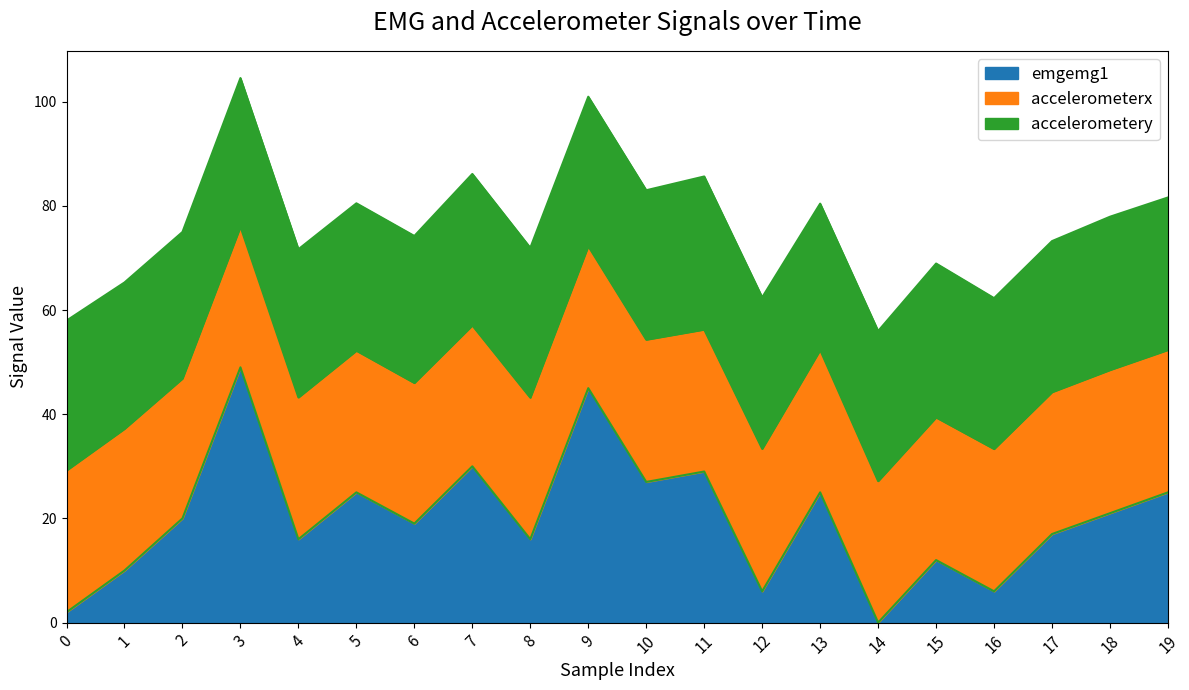

Is it true that emgemg1 equals 45.0 at 9?

True